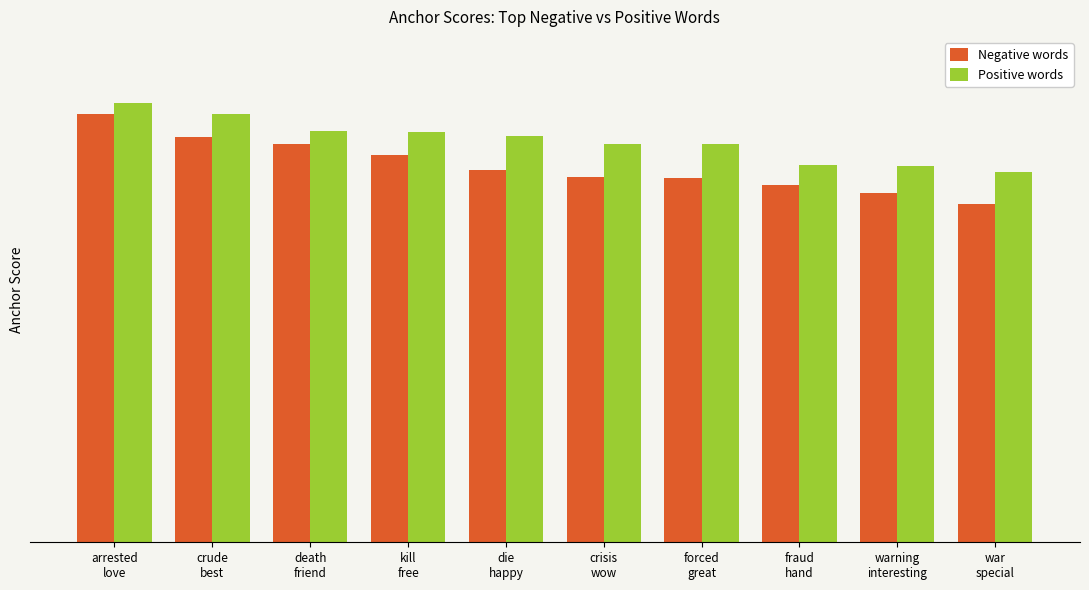

What is the total value across all series at death
friend?

1.8